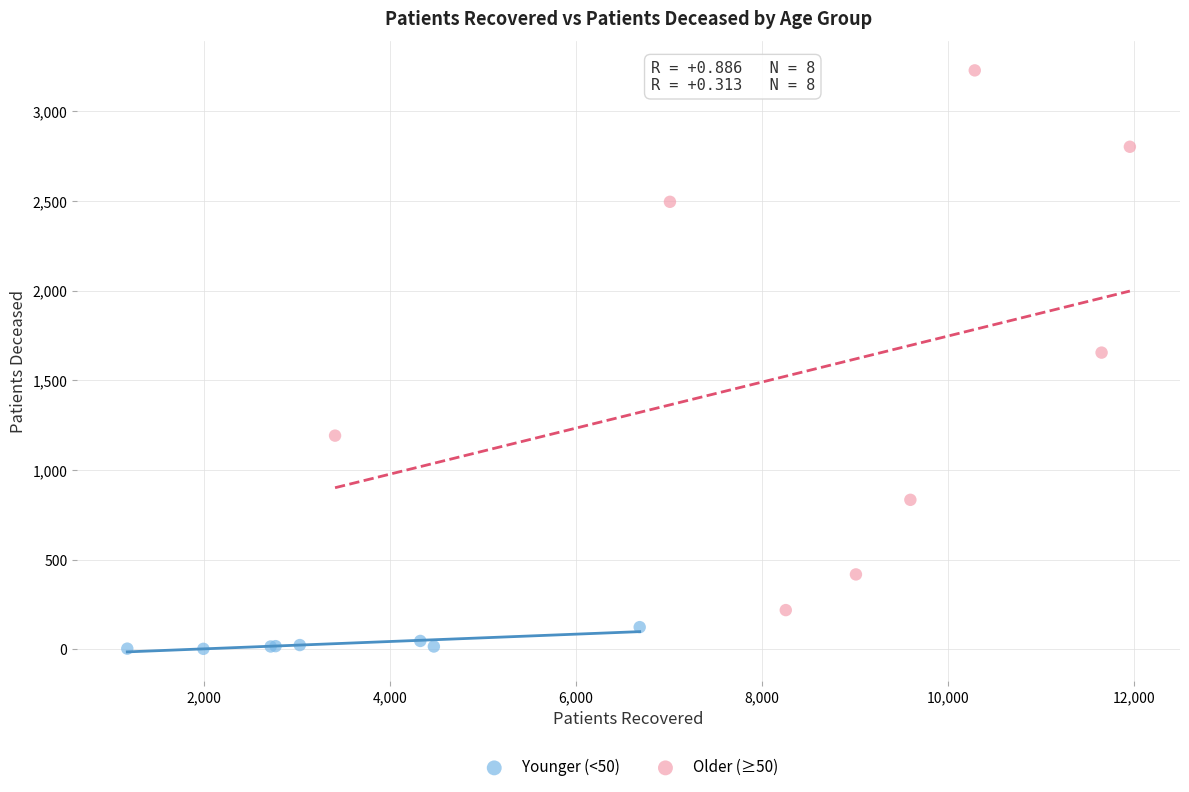

Which series reaches the maximum Y coordinate?

Older (≥50)